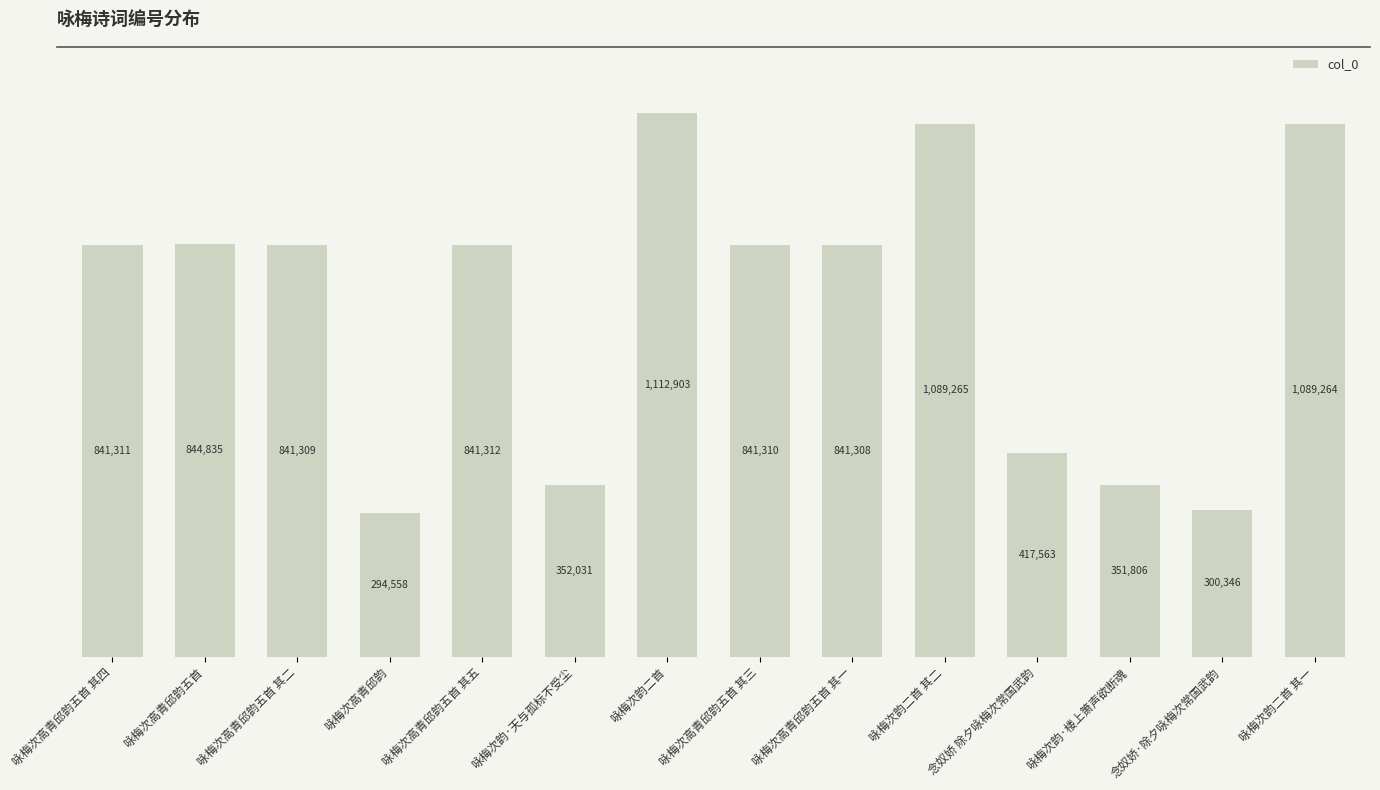

What is the difference between the second highest and minimum values?

794707